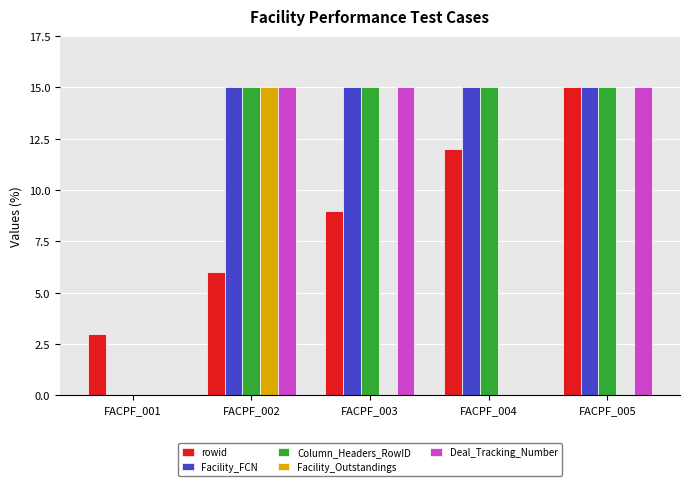

The value of Column_Headers_RowID at FACPF_001 is 0.0. True or false?

True